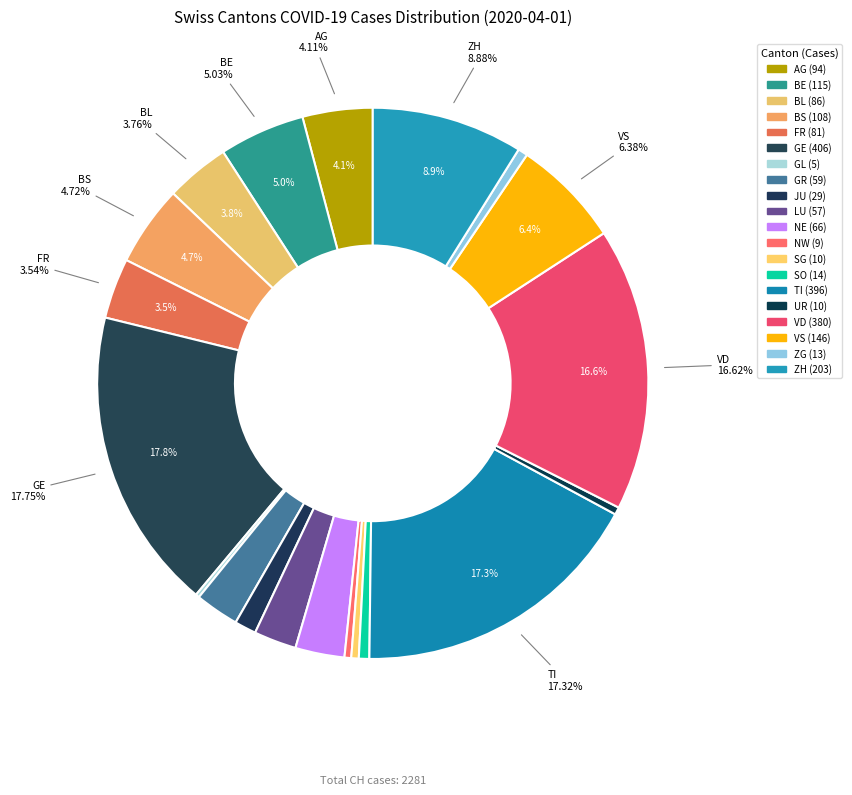

What percentage is the TI slice, to the nearest percent?

17%